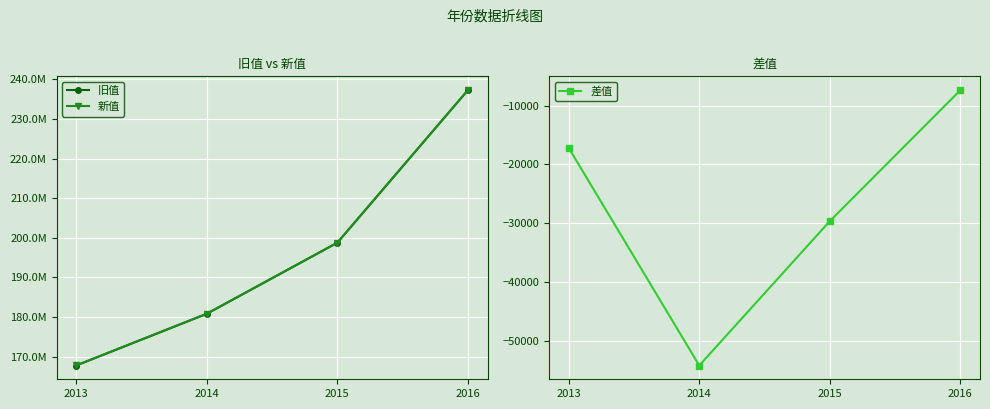

True or false: 差值 has a value of -4242.8 at 2016.

False